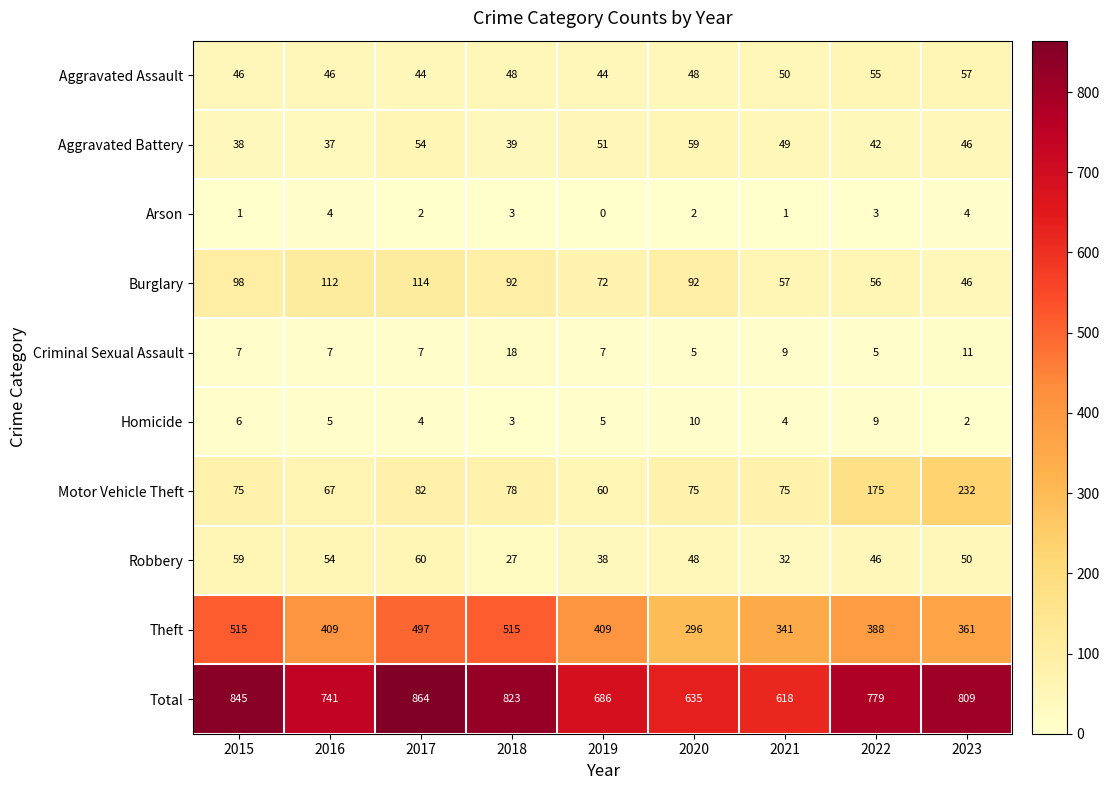

What is the difference between the maximum and second lowest values in the Aggravated Assault series?

13